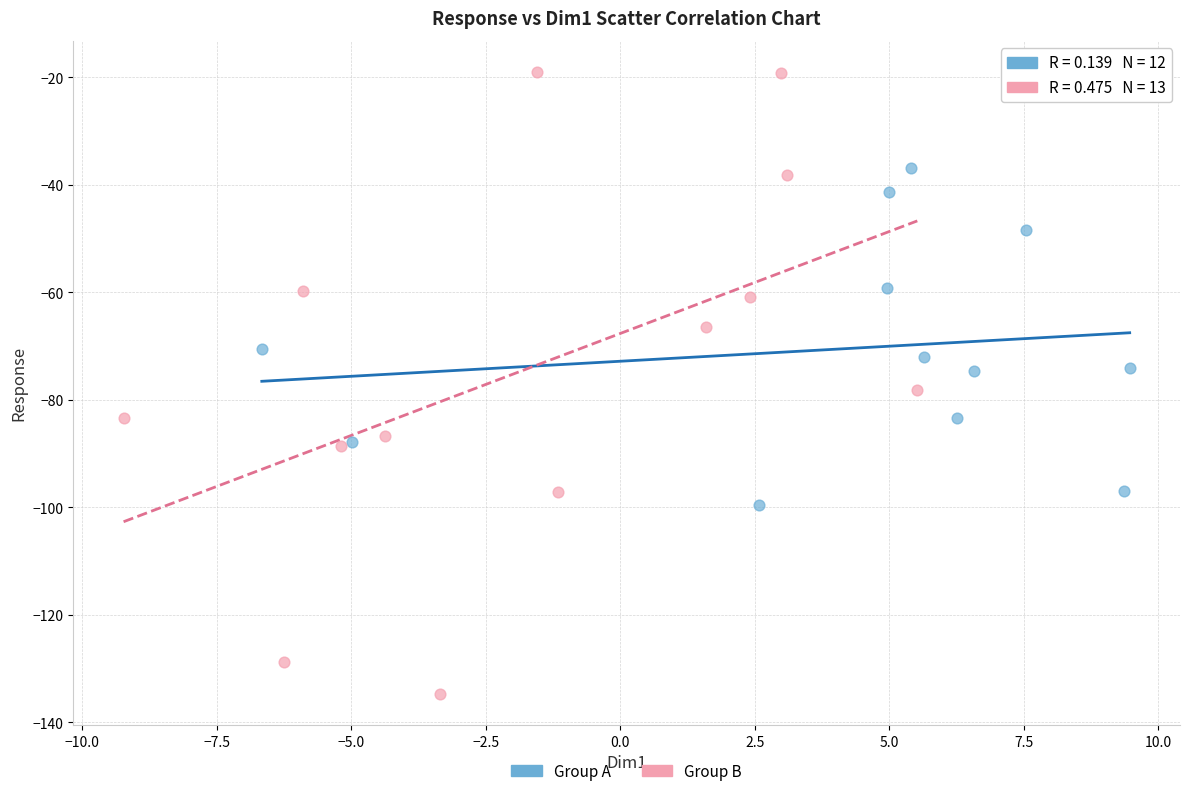

Which series contains the lowest Y value?

Group B